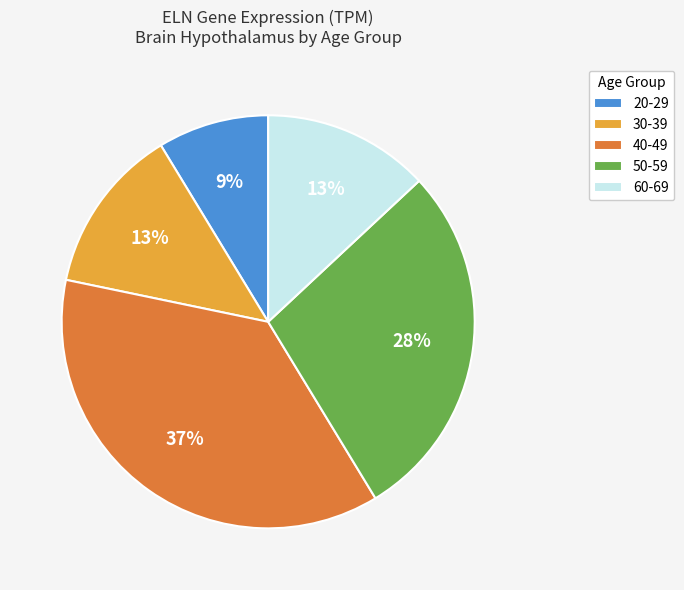

To the nearest percent, what percentage of the pie is 40-49?

37%